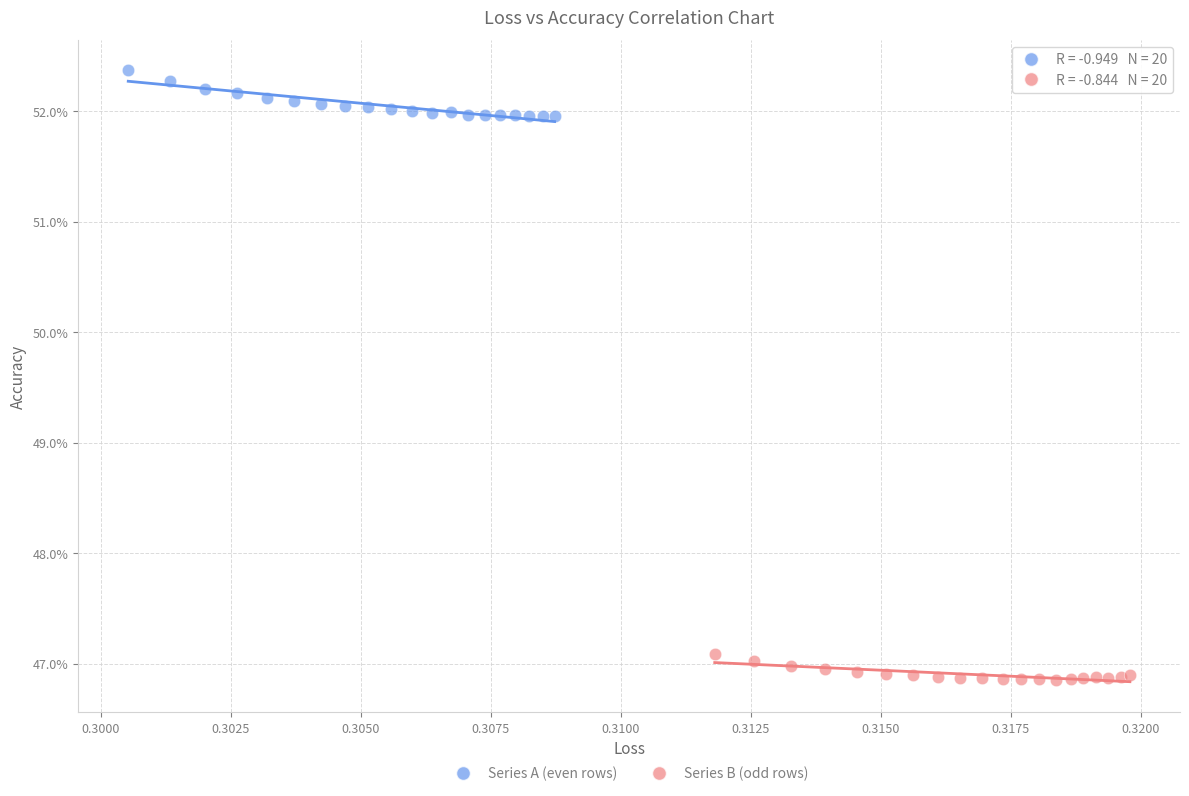

What are all the series names shown in the legend?

Series A (even rows), Series B (odd rows)